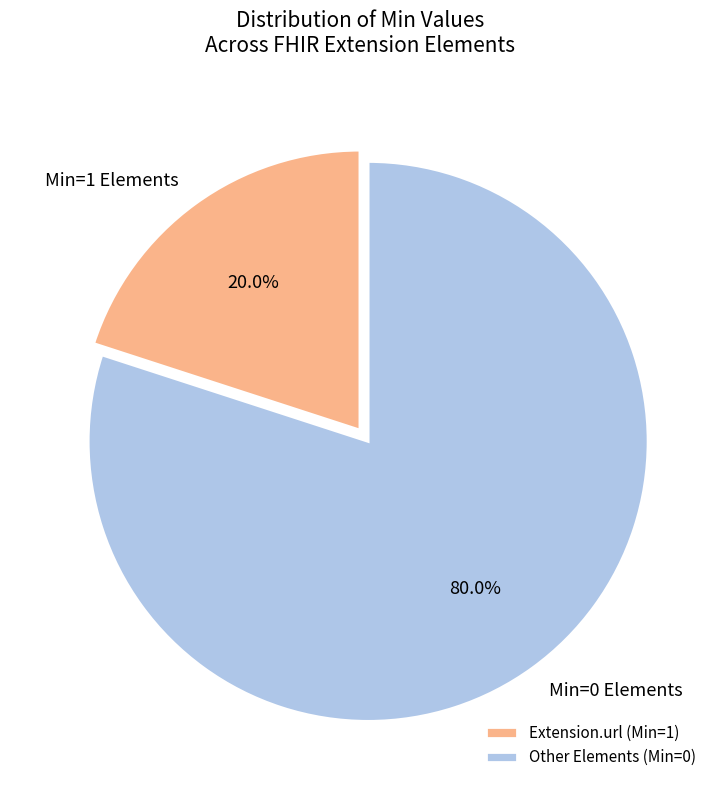

Does Min=0 Elements represent more than half of the total?

Yes